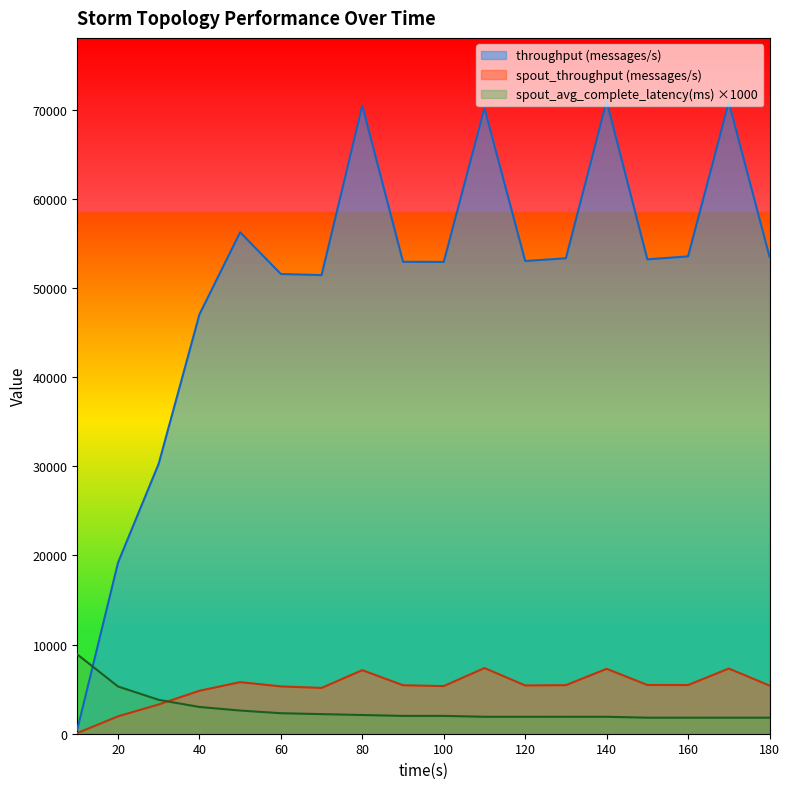

Reading left to right, what are all the values shown in this chart?

throughput (messages/s): 10=461	20=19185	30=30296	40=47038	50=56251	60=51574	70=51451	80=70460	90=52943	100=52928	110=70164	120=53029	130=53339	140=70964	150=53220	160=53548	170=70823	180=53515
spout_throughput (messages/s): 10=75	20=1949	30=3284	40=4820	50=5785	60=5309	70=5139	80=7131	90=5439	100=5342	110=7368	120=5416	130=5450	140=7280	150=5469	160=5460	170=7313	180=5402
spout_avg_complete_latency(ms): 10=8900	20=5300	30=3800	40=3000	50=2600	60=2300	70=2200	80=2100	90=2000	100=2000	110=1900	120=1900	130=1900	140=1900	150=1800	160=1800	170=1800	180=1800